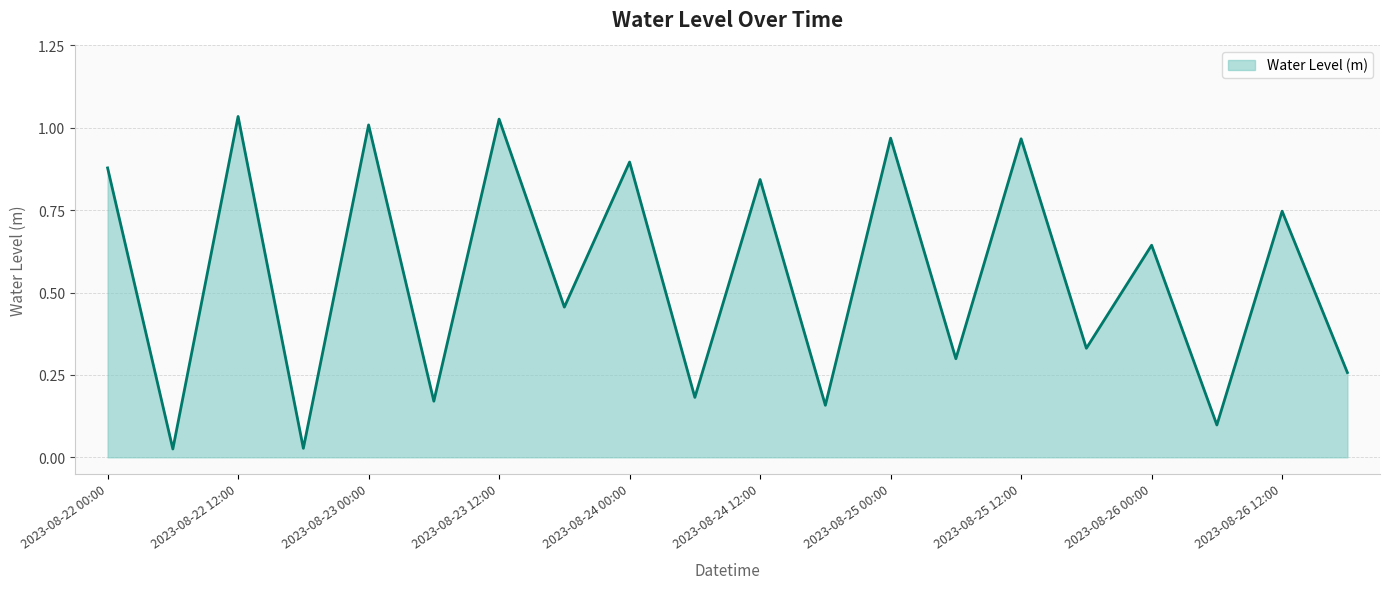

List the labels in order of value, smallest first.

2023-08-22 06:00, 2023-08-22 18:00, 2023-08-26 06:00, 2023-08-24 18:00, 2023-08-23 06:00, 2023-08-24 06:00, 2023-08-26 18:00, 2023-08-25 06:00, 2023-08-25 18:00, 2023-08-23 18:00, 2023-08-26 00:00, 2023-08-26 12:00, 2023-08-24 12:00, 2023-08-22 00:00, 2023-08-24 00:00, 2023-08-25 12:00, 2023-08-25 00:00, 2023-08-23 00:00, 2023-08-23 12:00, 2023-08-22 12:00